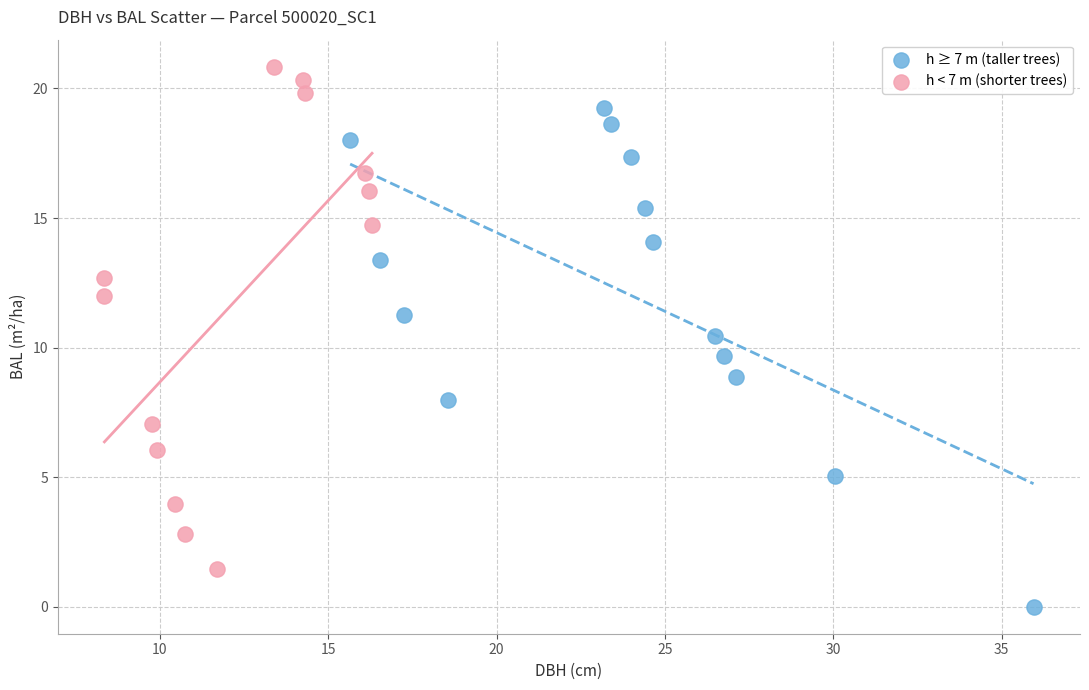

Which series contains the highest Y value?

h < 7 m (shorter trees)